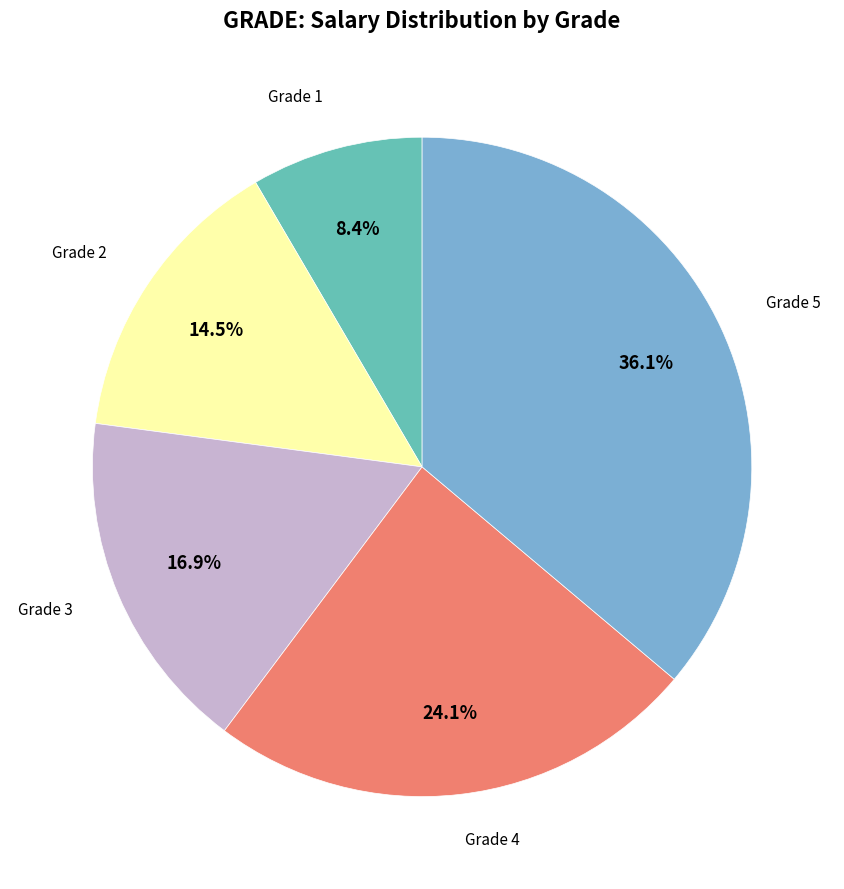

Is there any slice that represents more than half of the pie?

No